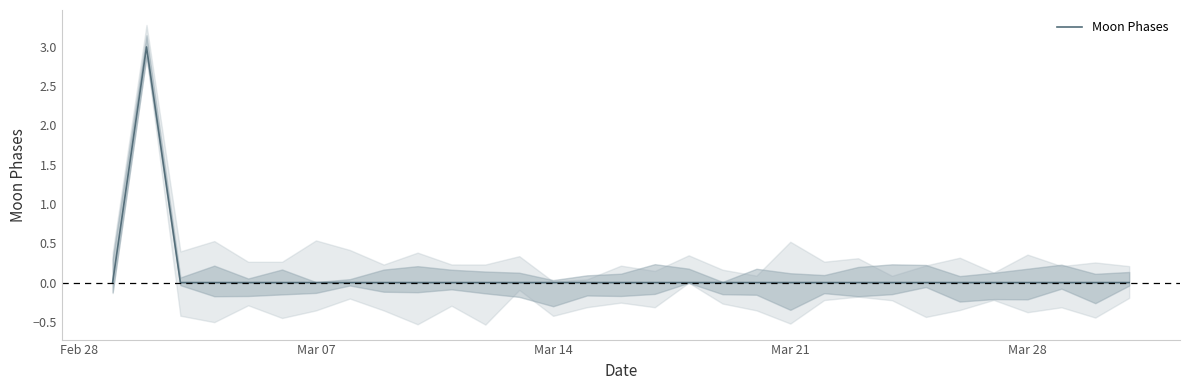

Is it true that Moon Phases equals 0 at Mar 14?

True